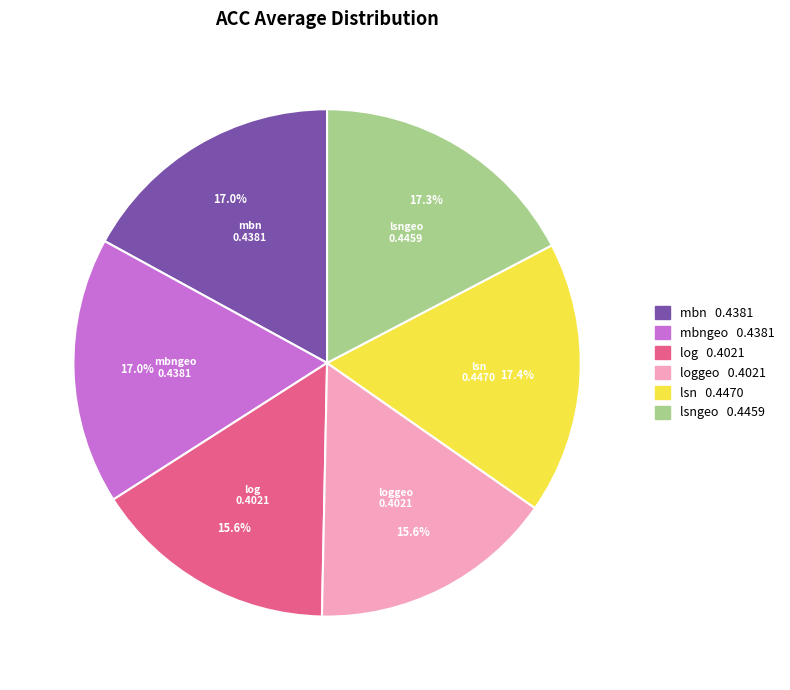

To the nearest percent, what portion does mbngeo represent?

17%